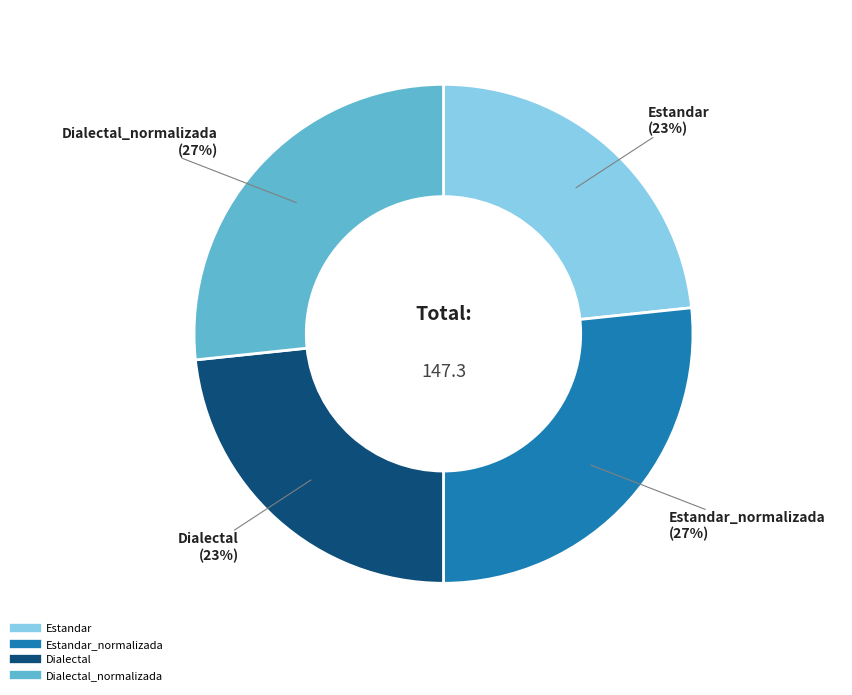

To the nearest percent, what is the average slice percentage?

25%